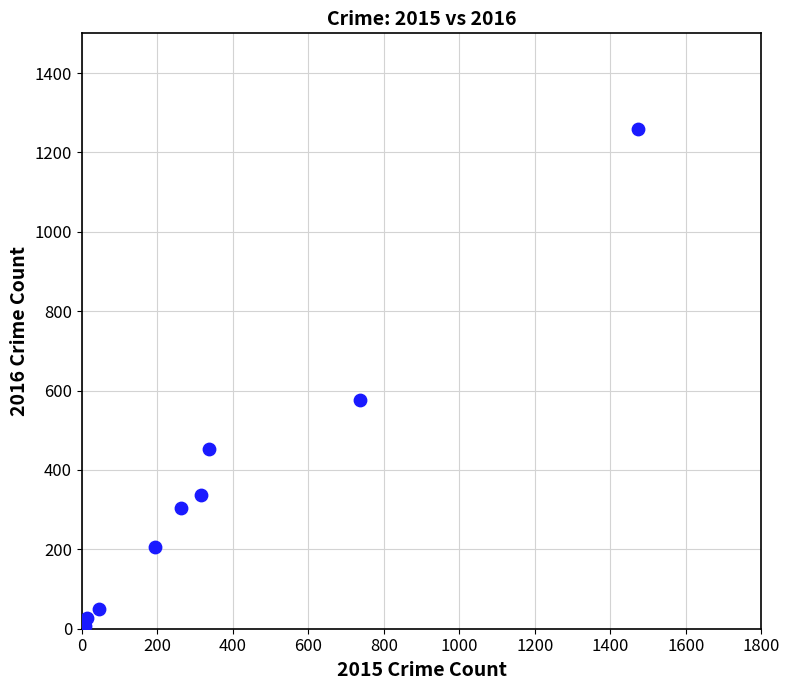

What Y value in the scatter plot is closest to 633?

576